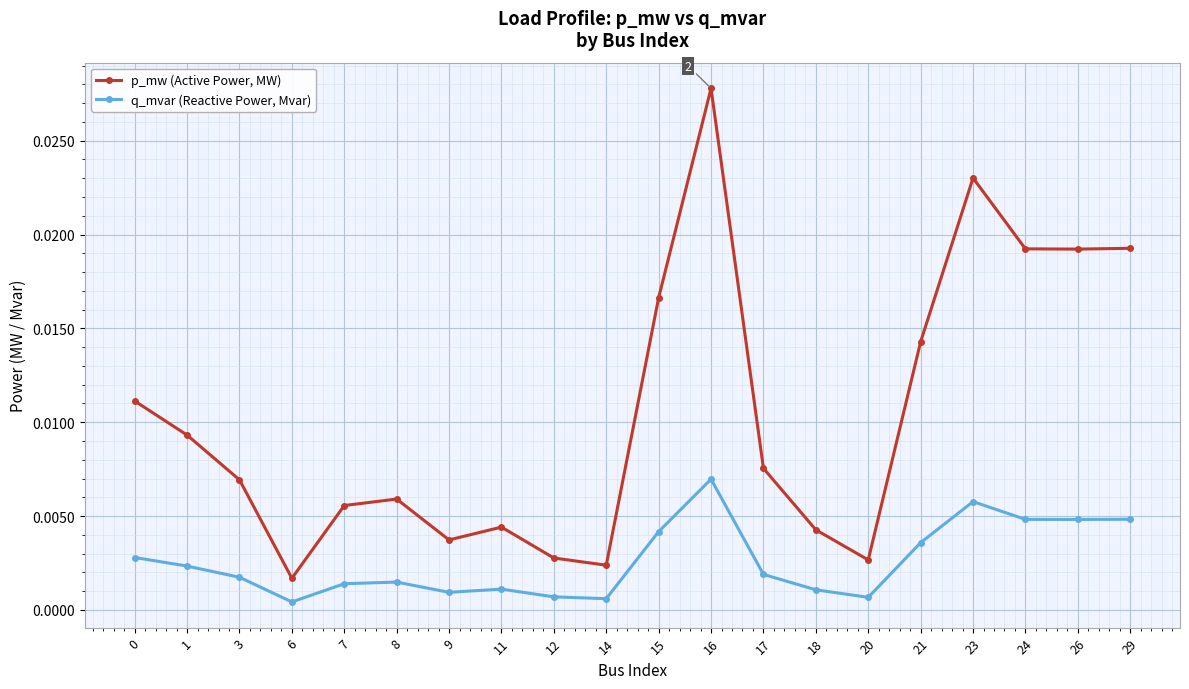

True or false: q_mvar (Reactive Power, Mvar) and p_mw (Active Power, MW) cross at least once.

False